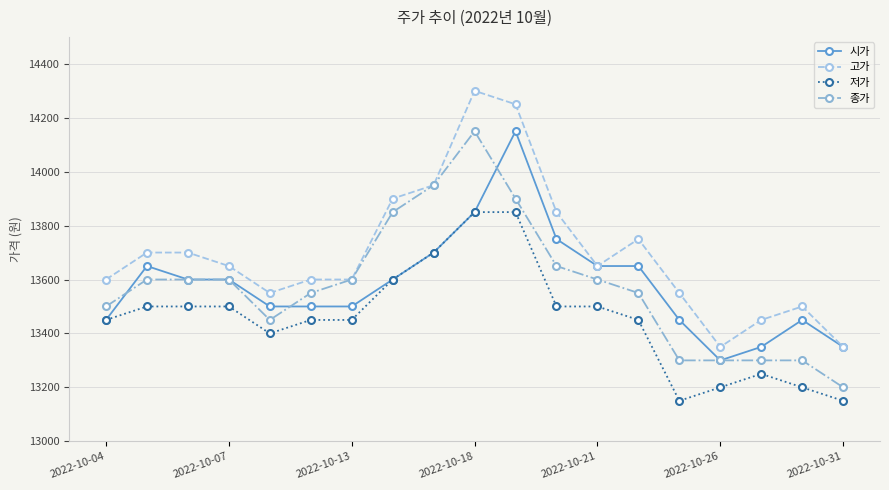

Reading left to right, list all the values displayed in this chart.

시가: 13450	13650	13600	13600	13500	13500	13500	13600	13700	13850	14150	13750	13650	13650	13450	13300	13350	13450	13350
고가: 13600	13700	13700	13650	13550	13600	13600	13900	13950	14300	14250	13850	13650	13750	13550	13350	13450	13500	13350
저가: 13450	13500	13500	13500	13400	13450	13450	13600	13700	13850	13850	13500	13500	13450	13150	13200	13250	13200	13150
종가: 13500	13600	13600	13600	13450	13550	13600	13850	13950	14150	13900	13650	13600	13550	13300	13300	13300	13300	13200